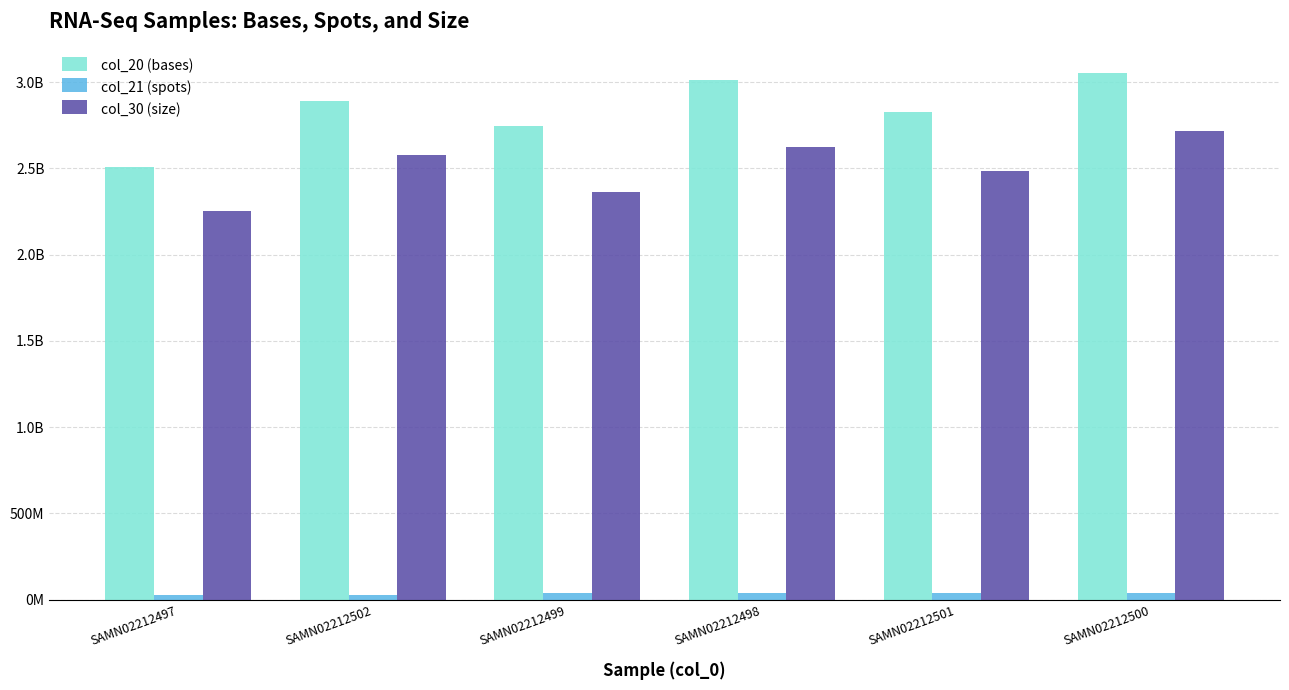

At how many categories does at least one series exceed 1939578081?

6